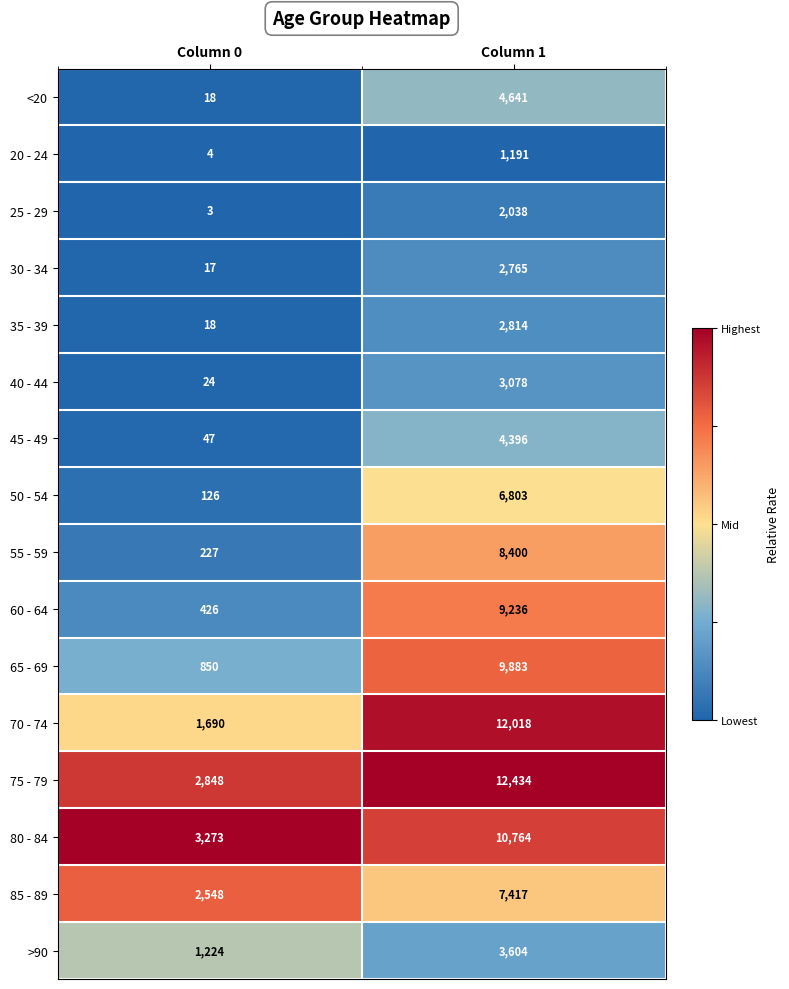

Rank the series by their maximum value, from highest to lowest.

75 - 79, 70 - 74, 80 - 84, 65 - 69, 60 - 64, 55 - 59, 85 - 89, 50 - 54, <20, 45 - 49, >90, 40 - 44, 35 - 39, 30 - 34, 25 - 29, 20 - 24